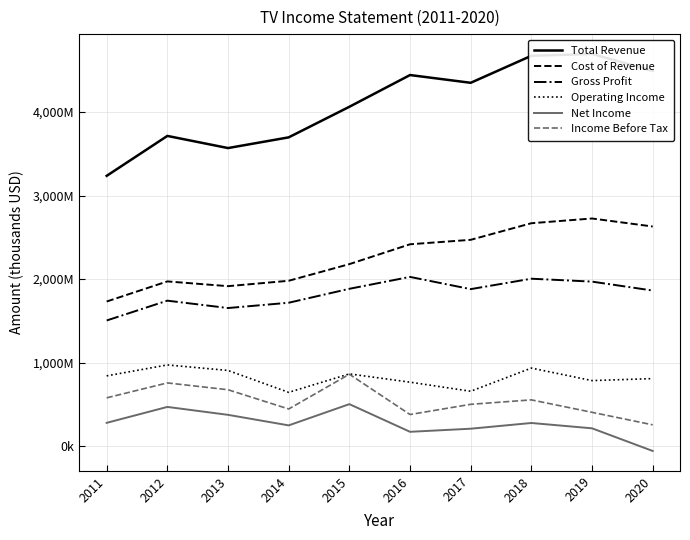

What is the spread (max minus min) of values at 2011?

2957600